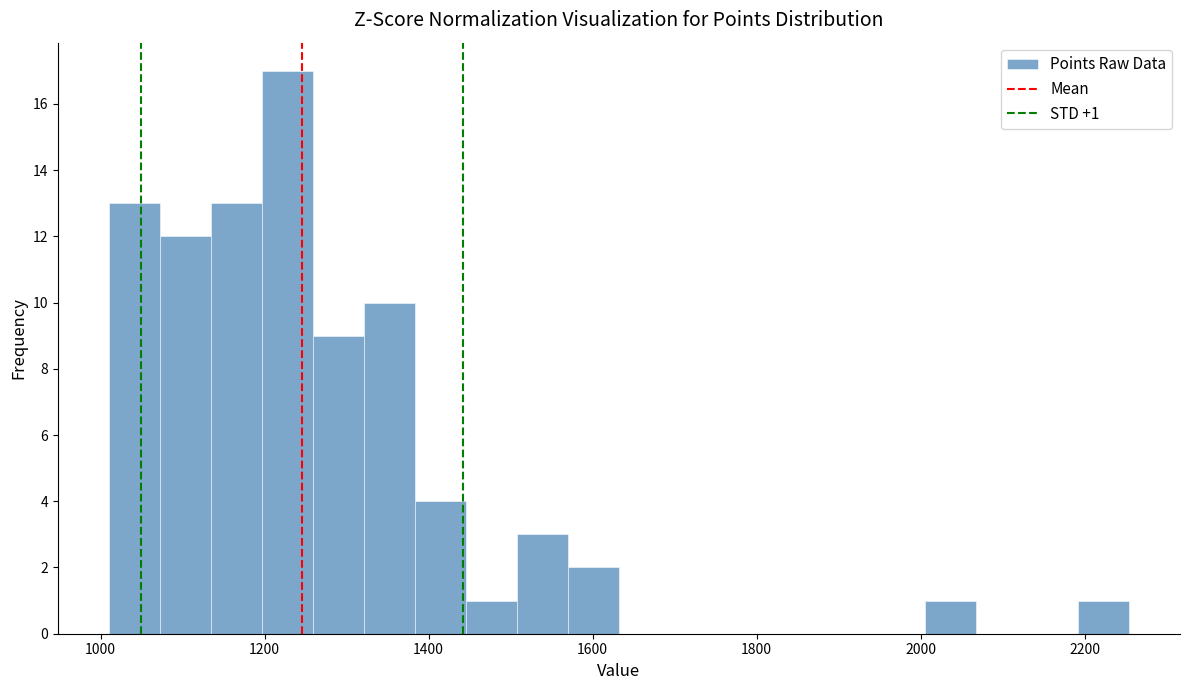

Read against the x-axis, roughly where is the centre of the tallest bar?

1220